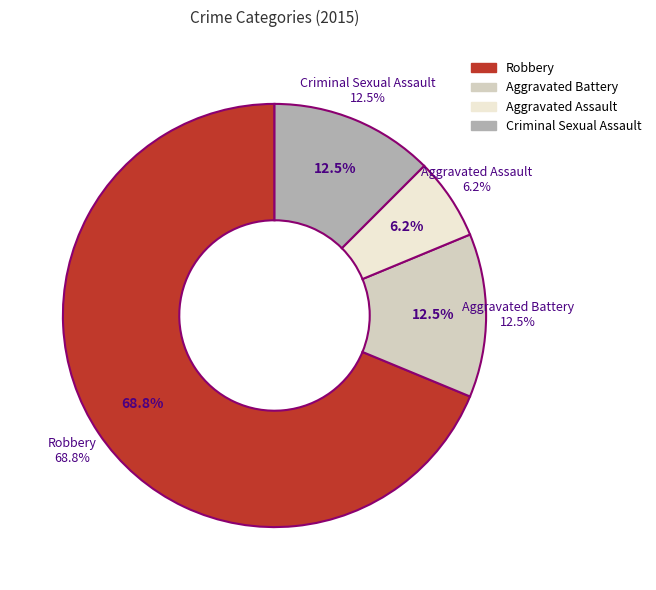

To the nearest percent, what is the average slice percentage?

25%